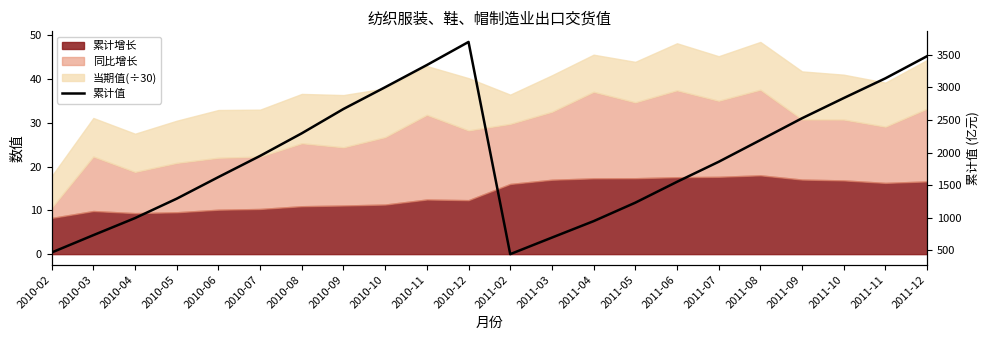

At which label does the data first exceed 1949?

2010-07